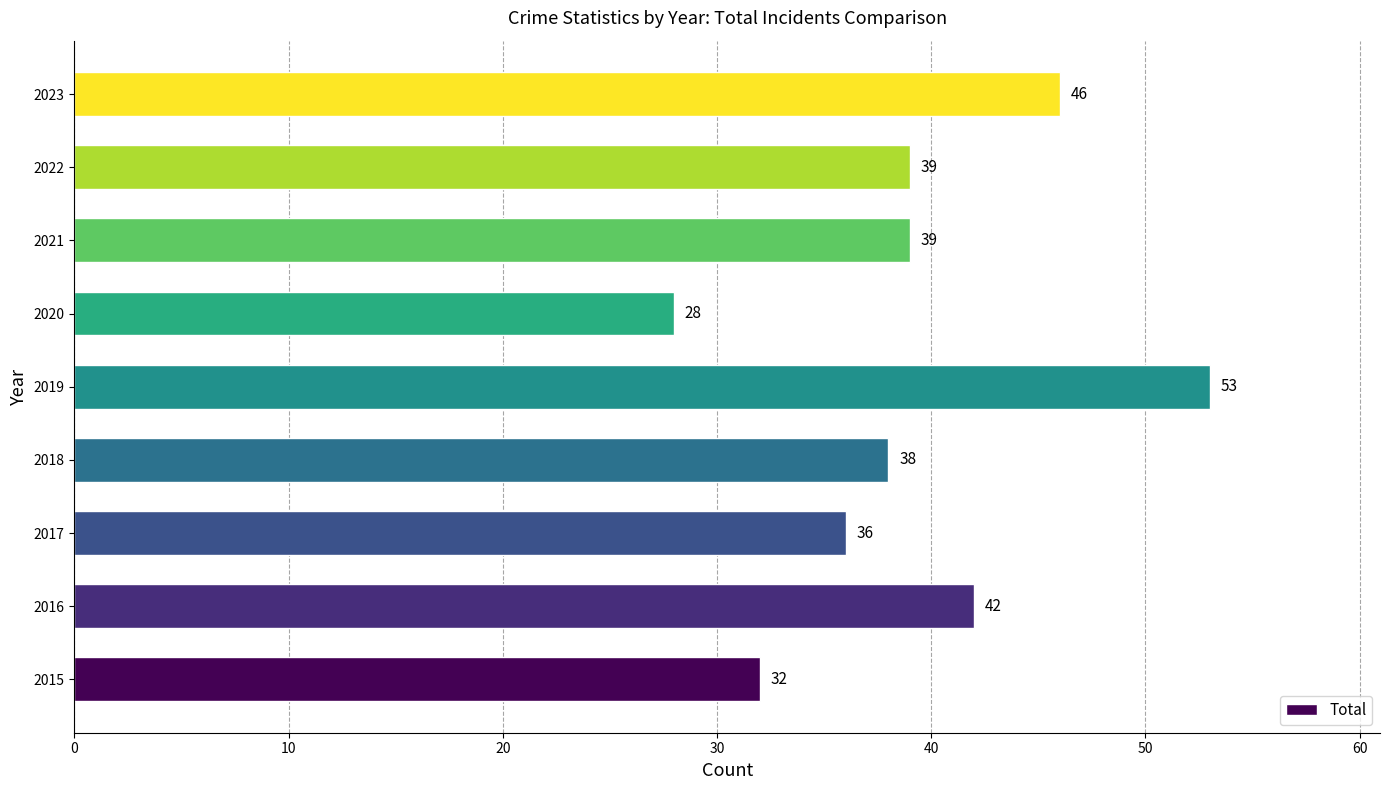

Is it true that the value at 2023 is 70?

False